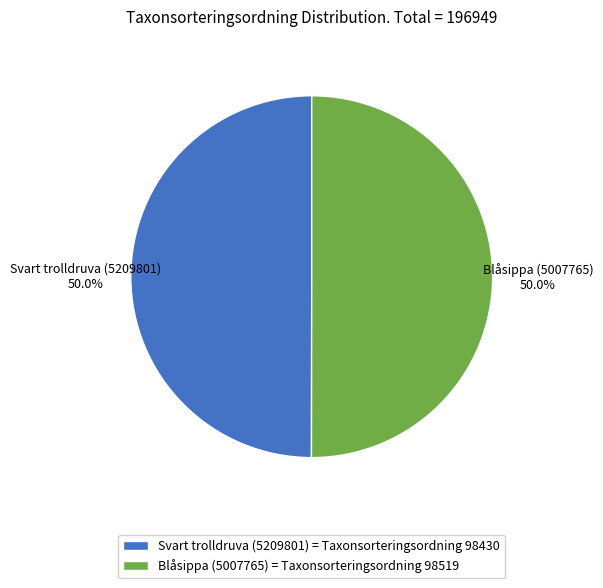

What percentage is NOT represented by Blåsippa (5007765) = Taxonsorteringsordning 98519?

50.0%